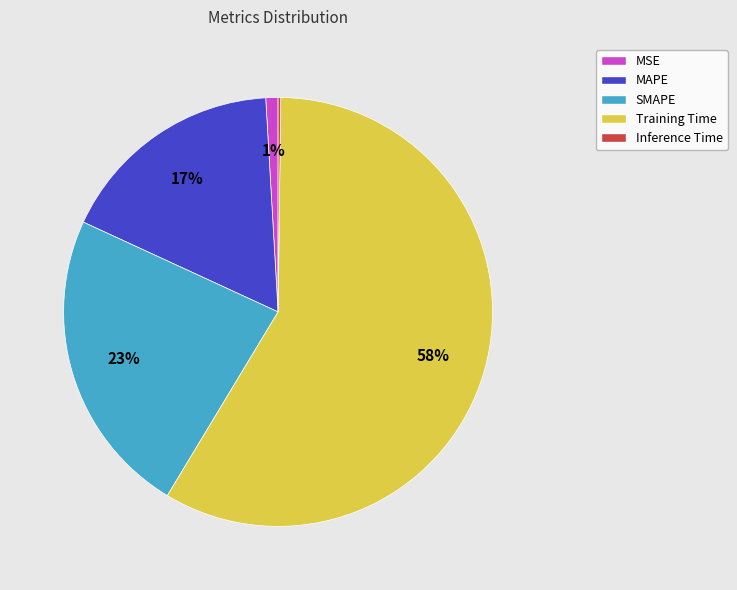

Is it true that MAPE is 17% of the pie?

True